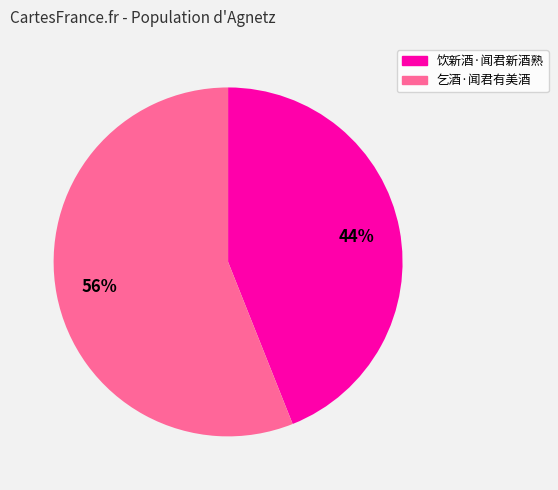

Which slice is the largest?

乞酒·闻君有美酒